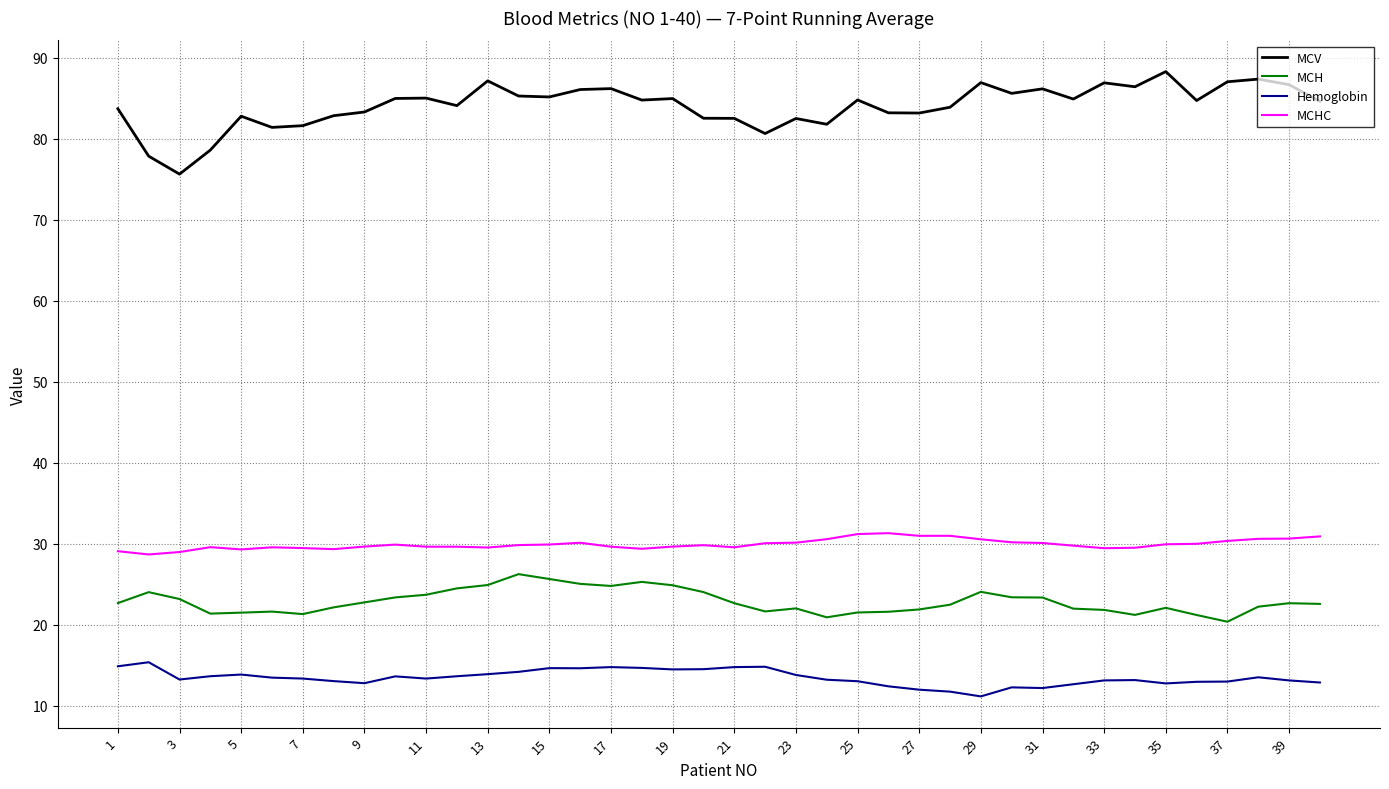

Count the number of categories in the chart.

40